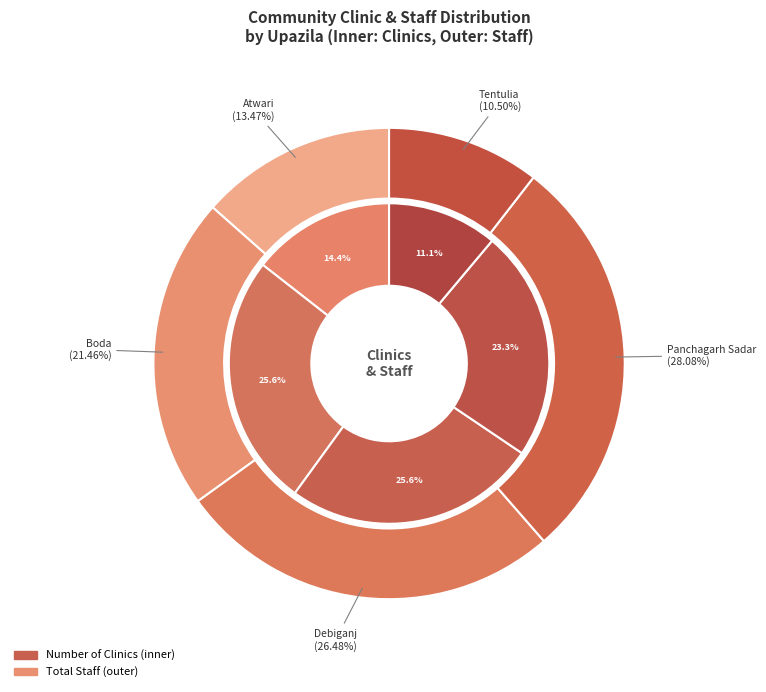

The Tentulia slice represents 20% of the pie. True or false?

False